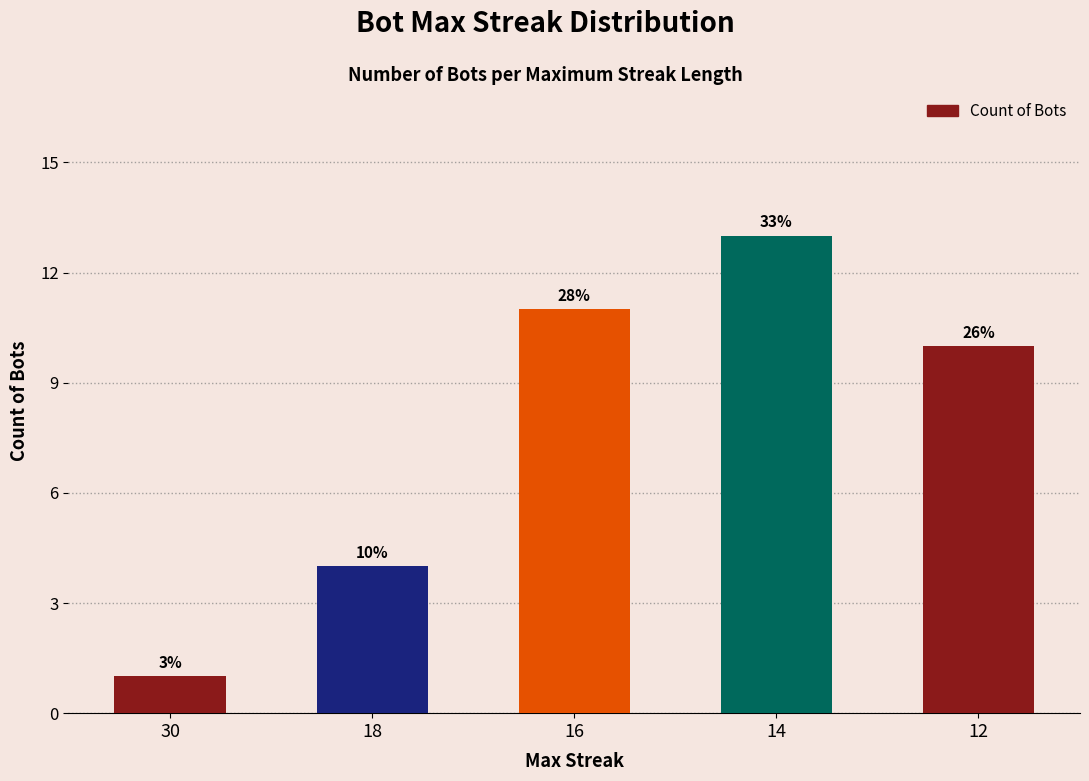

Which label corresponds to the smallest value in the chart?

30